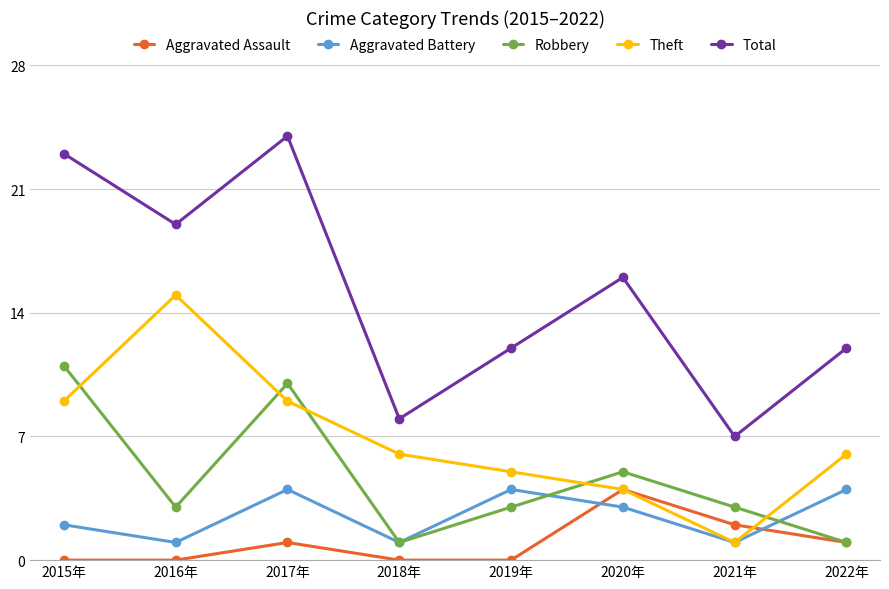

At which label does Robbery reach its peak?

2015年